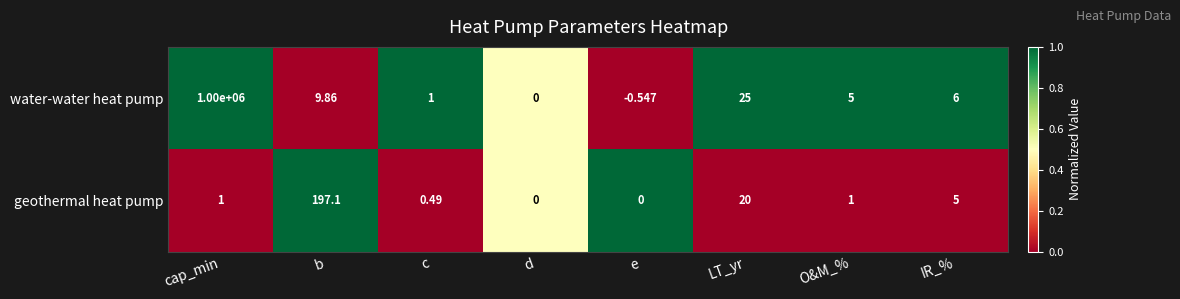

Which series has the largest total across all categories?

water-water heat pump